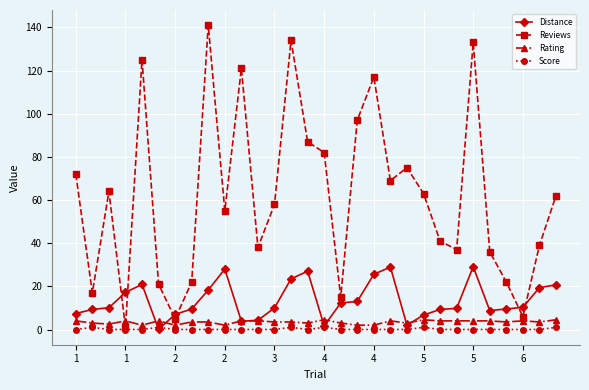

Which series has the widest spread of values?

Reviews